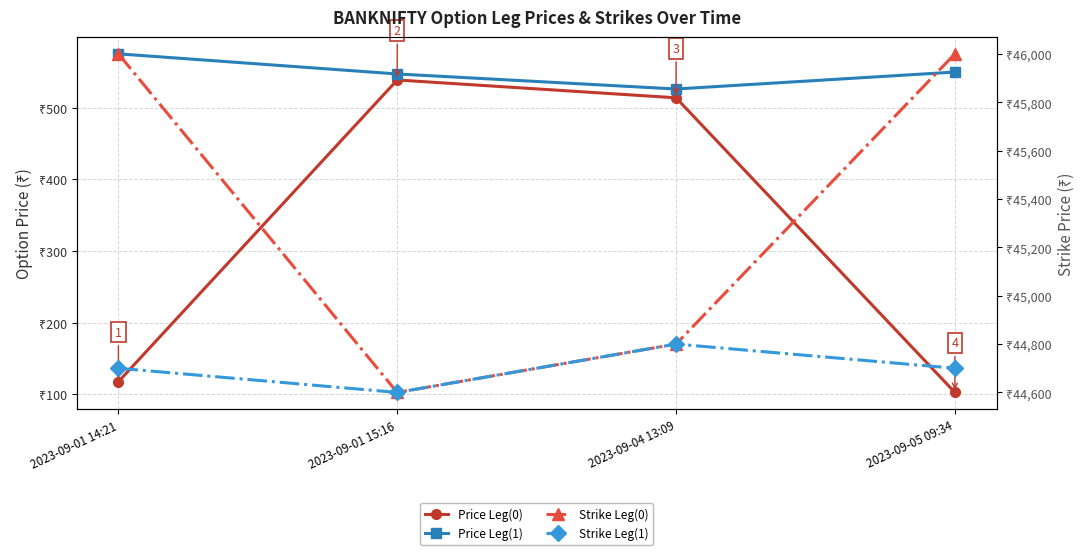

What is the difference between the maximum and minimum values in the Price Leg(0) series?

436.5